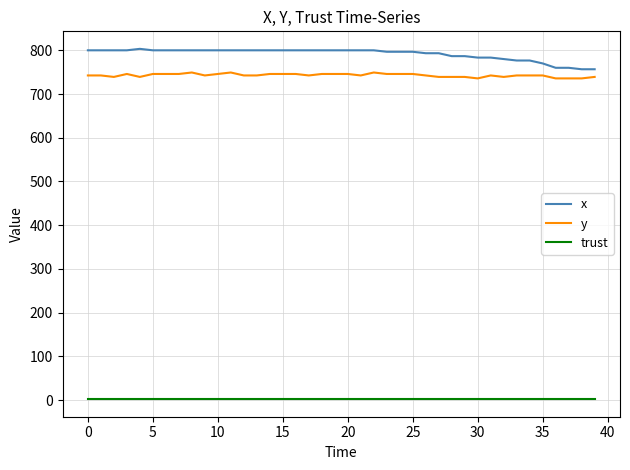

List the series in order of their peak value, highest first.

x, y, trust